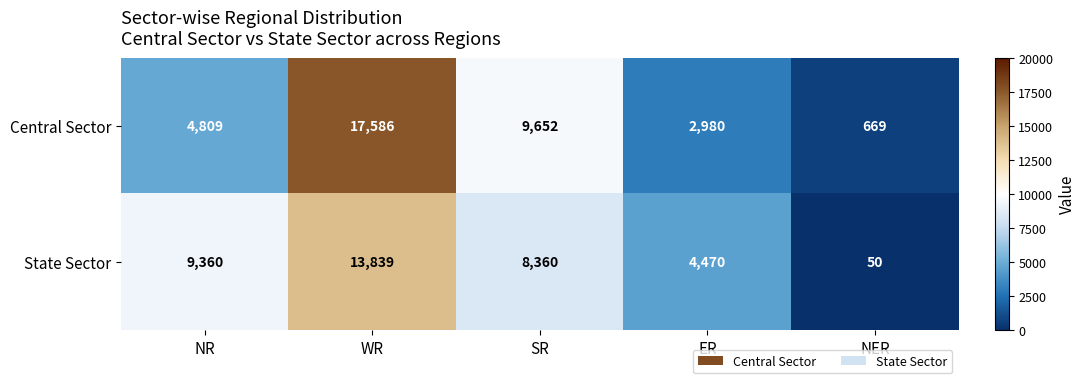

At how many categories does at least one series exceed 1355?

4